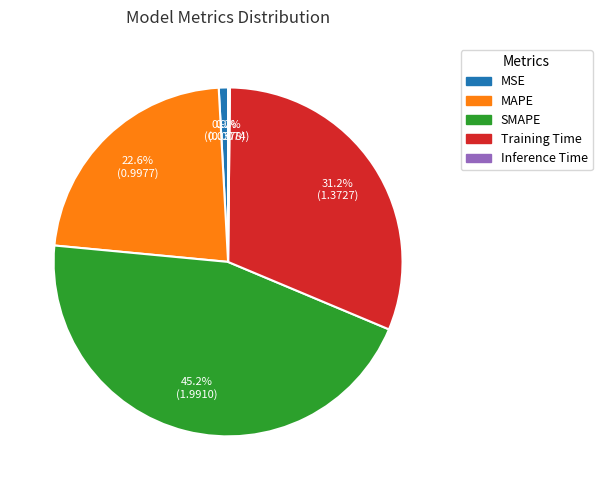

True or false: MSE accounts for 1% of the total.

True